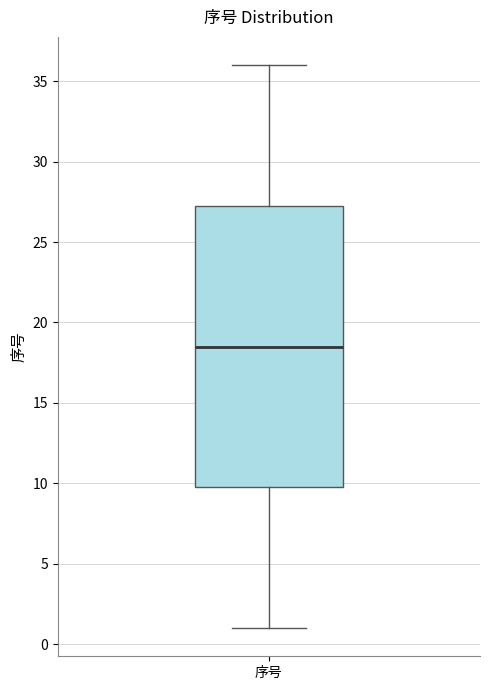

Transcribe this box plot: give where the median line is, the range the box spans, and where the two whiskers end, as read against the y-axis. The values are not printed on the chart, so give them approximately, as read against the axis.

median 18.5, box 10.0 to 27.5, whiskers 1.0 to 36.0